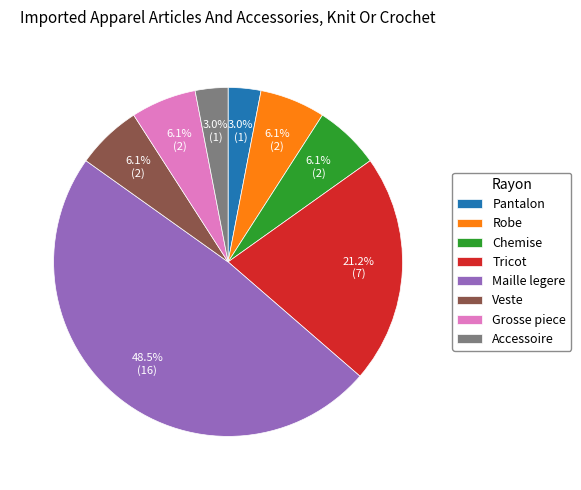

To the nearest percent, what is the average slice percentage?

12%